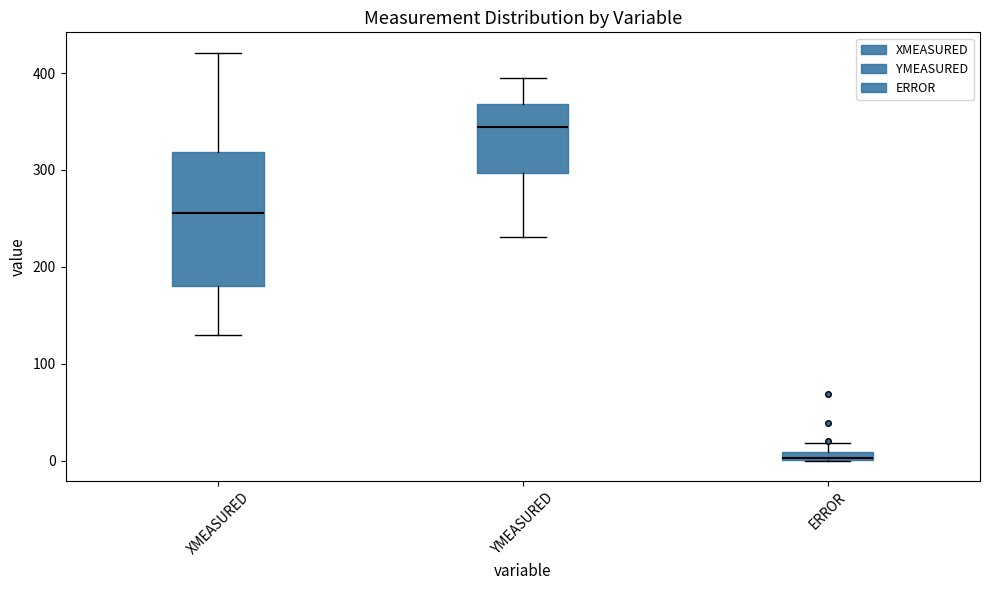

Comparing the boxes themselves (not the whiskers), which one is the tallest?

XMEASURED